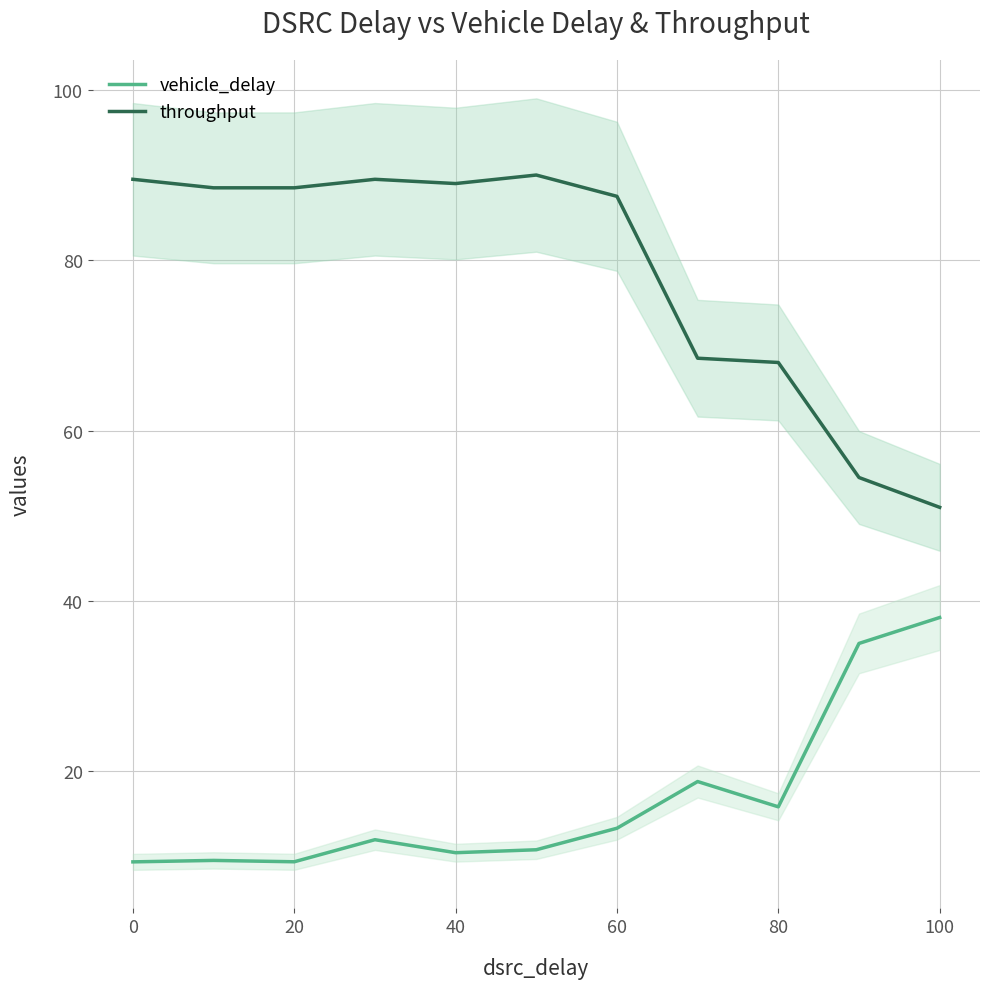

What is the average value of the throughput series?

78.6